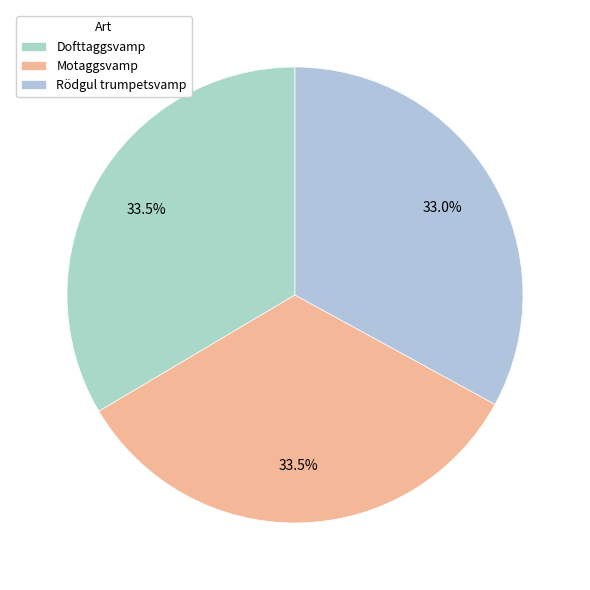

How many slices are in this pie chart?

3